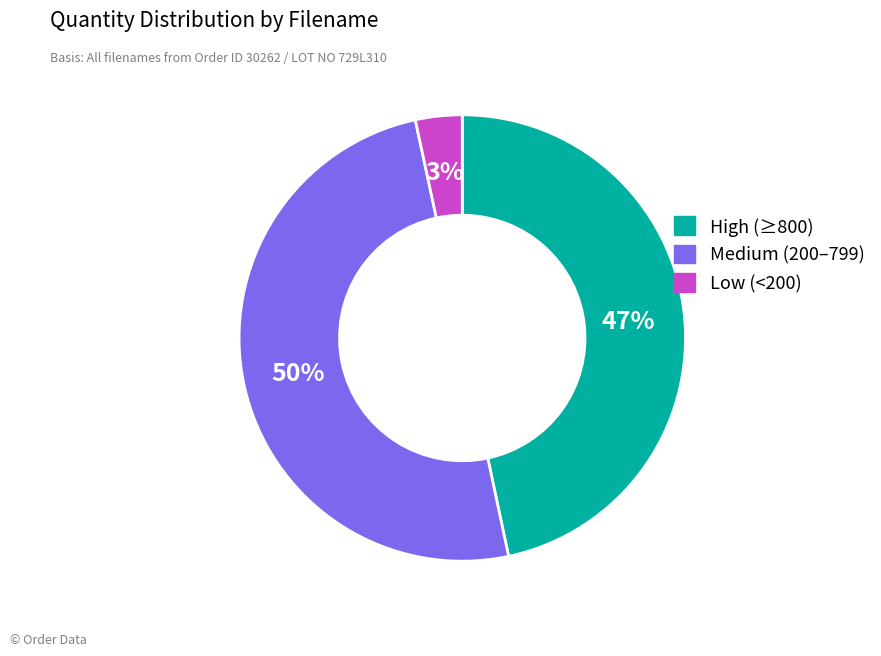

Is High (≥800) the majority of the pie?

No